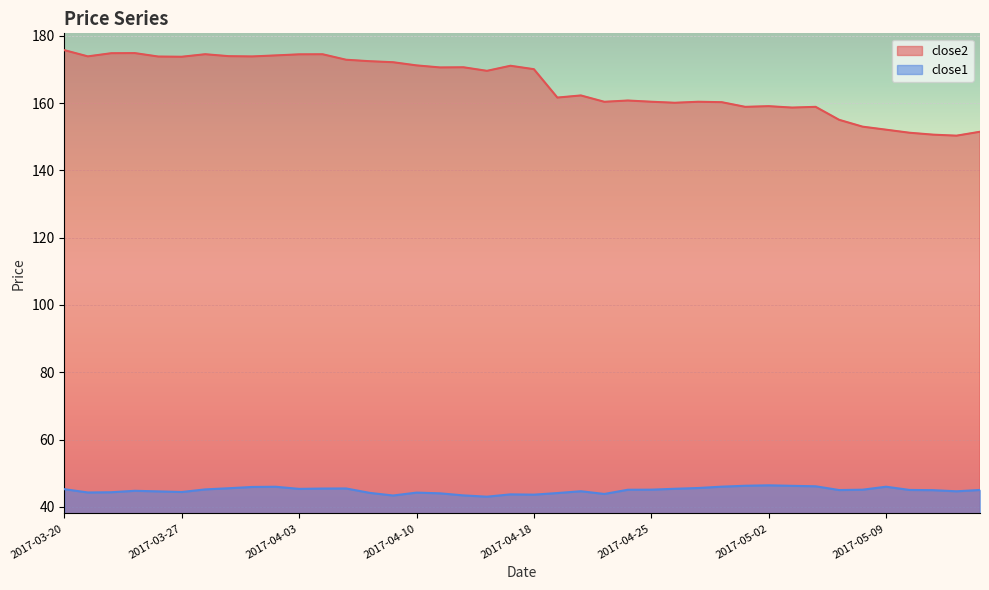

How many interior local peaks does the close1 series have?

8